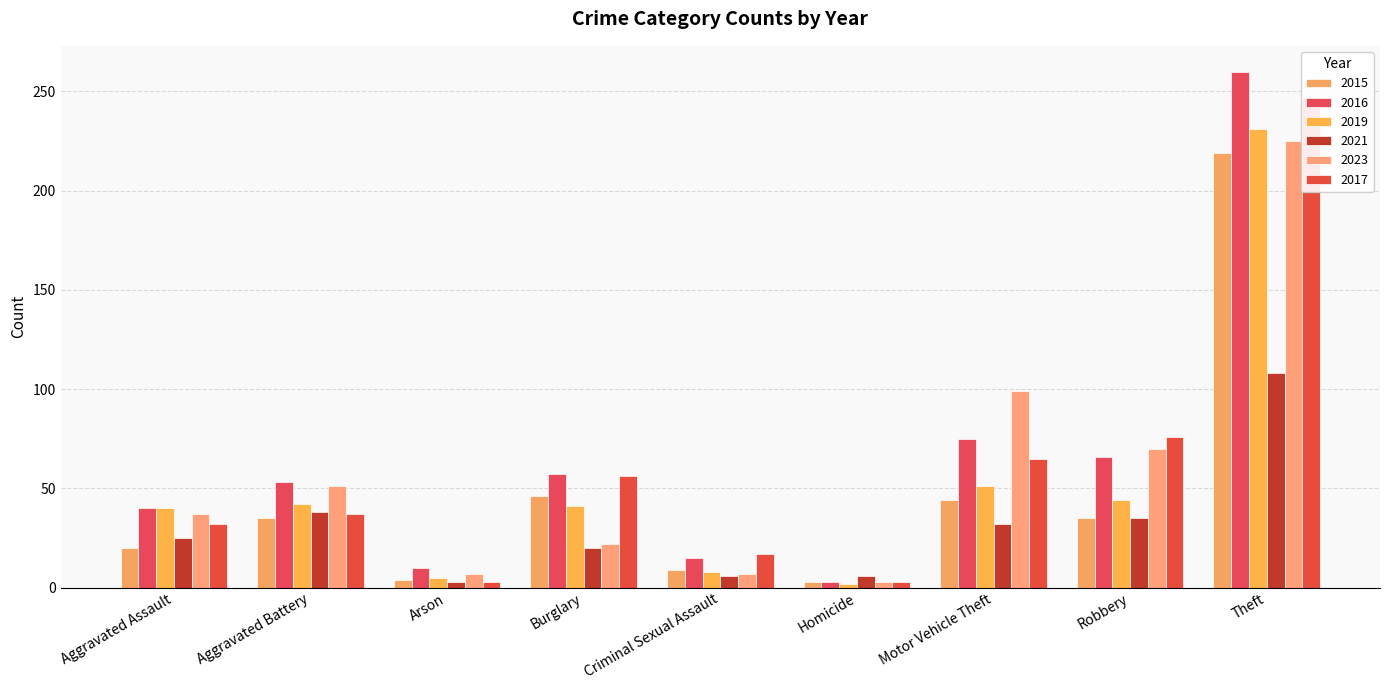

At which label does 2023 reach its minimum?

Homicide